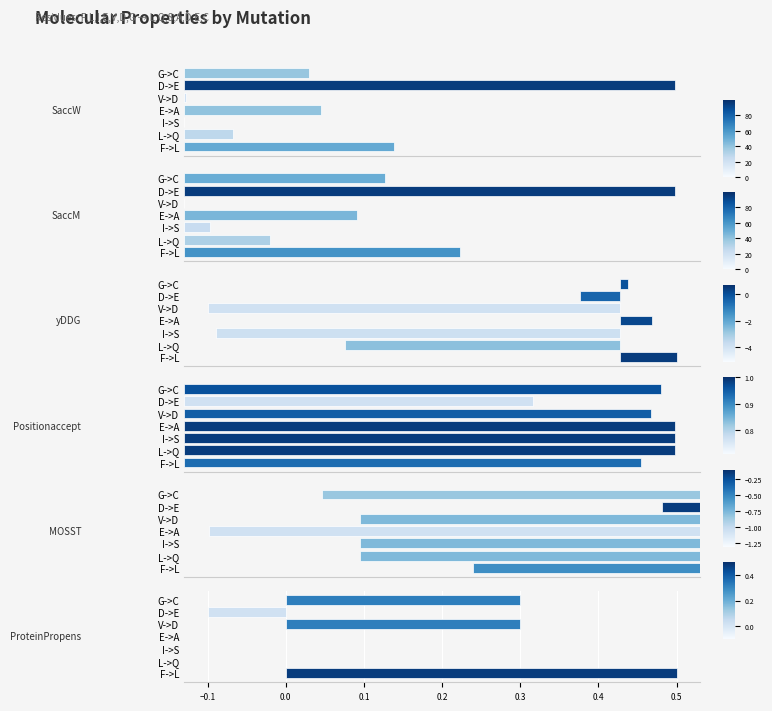

What position from the left is F->L?

1